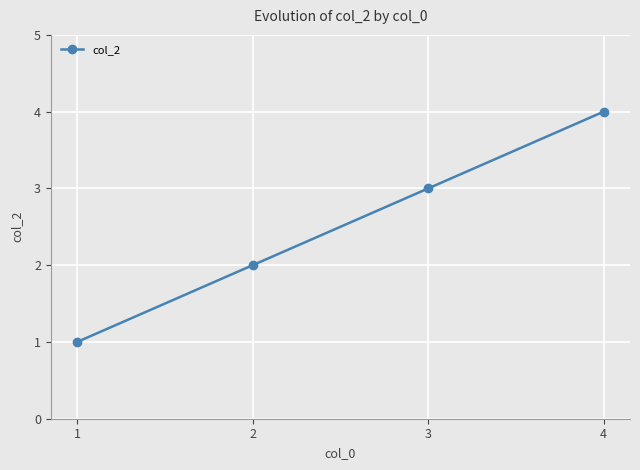

Reading left to right, transcribe all the data shown in this chart.

1=1	2=2	3=3	4=4